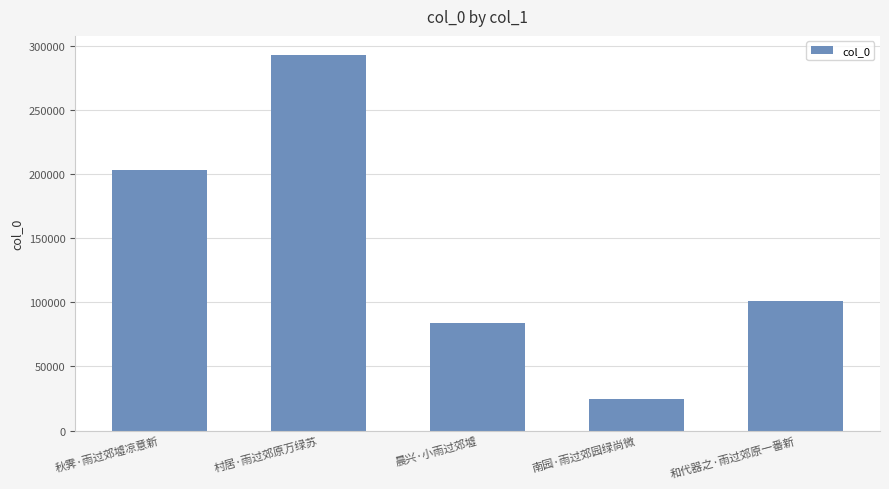

True or false: the data shows 5044 at 南园·雨过郊园绿尚微.

False